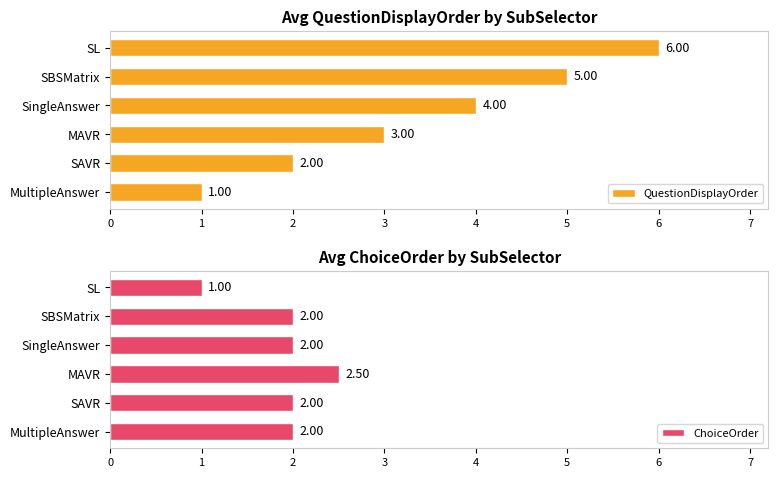

What is the difference between the QuestionDisplayOrder values at SBSMatrix and SAVR?

3